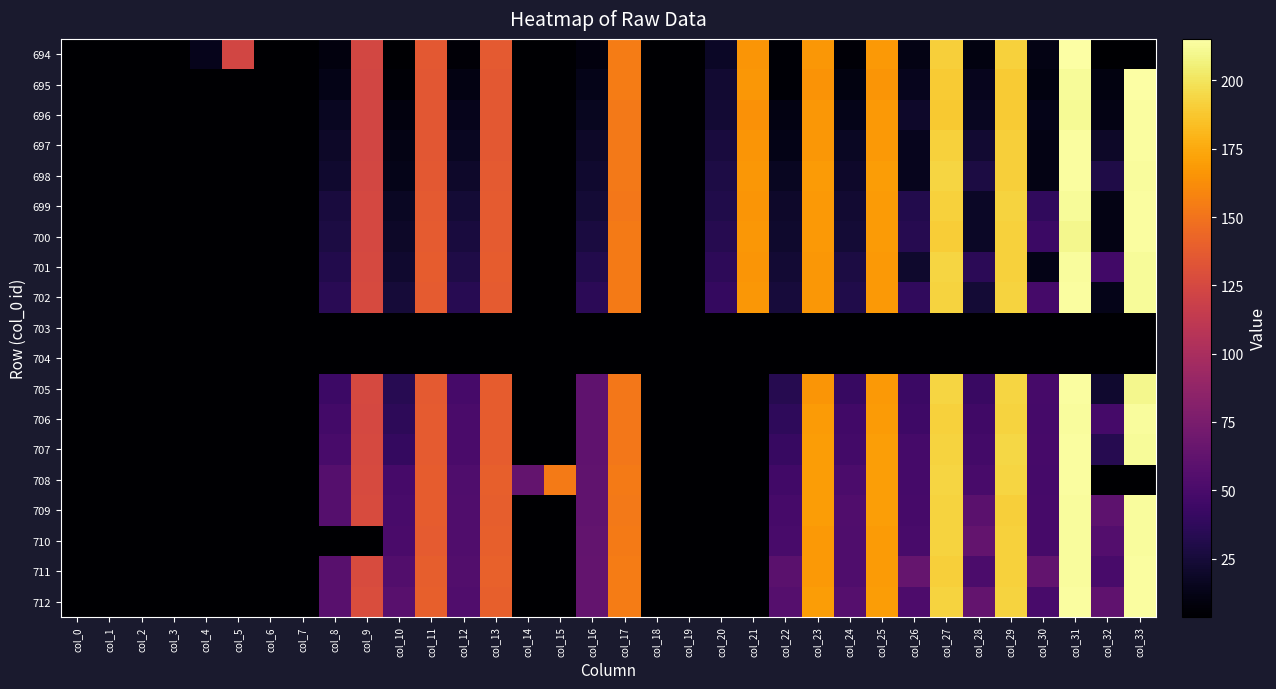

Between col_3 and col_27, which series saw the biggest shift?

708